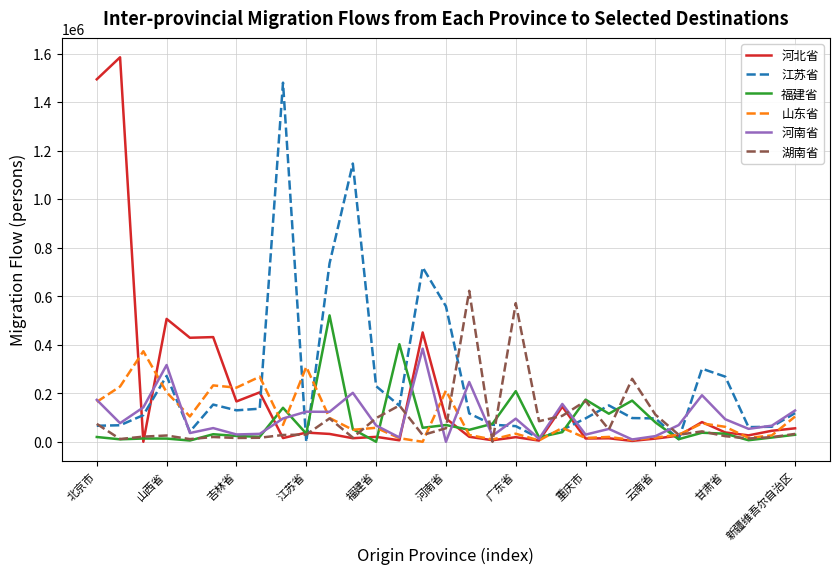

Which series has the largest range (max minus min)?

河北省